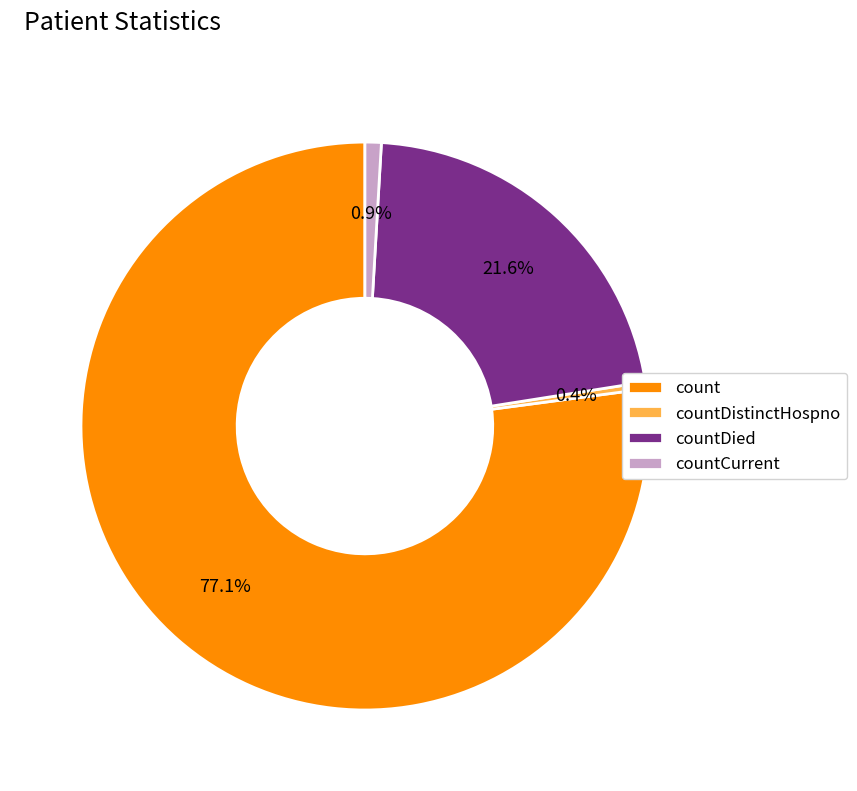

Between countDistinctHospno and countCurrent, which is larger?

countCurrent